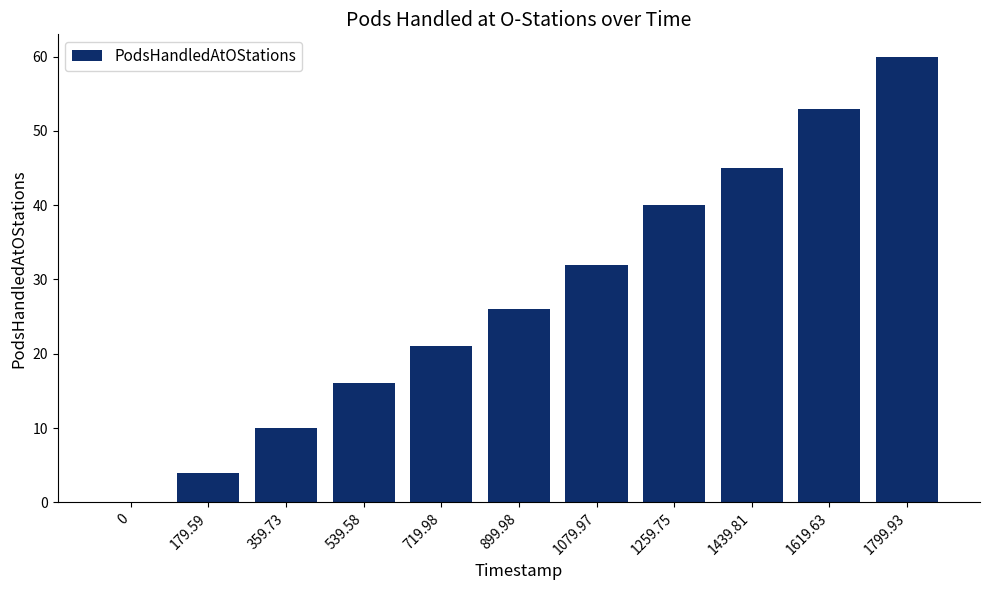

At which label is the value closest to 30?

1079.97